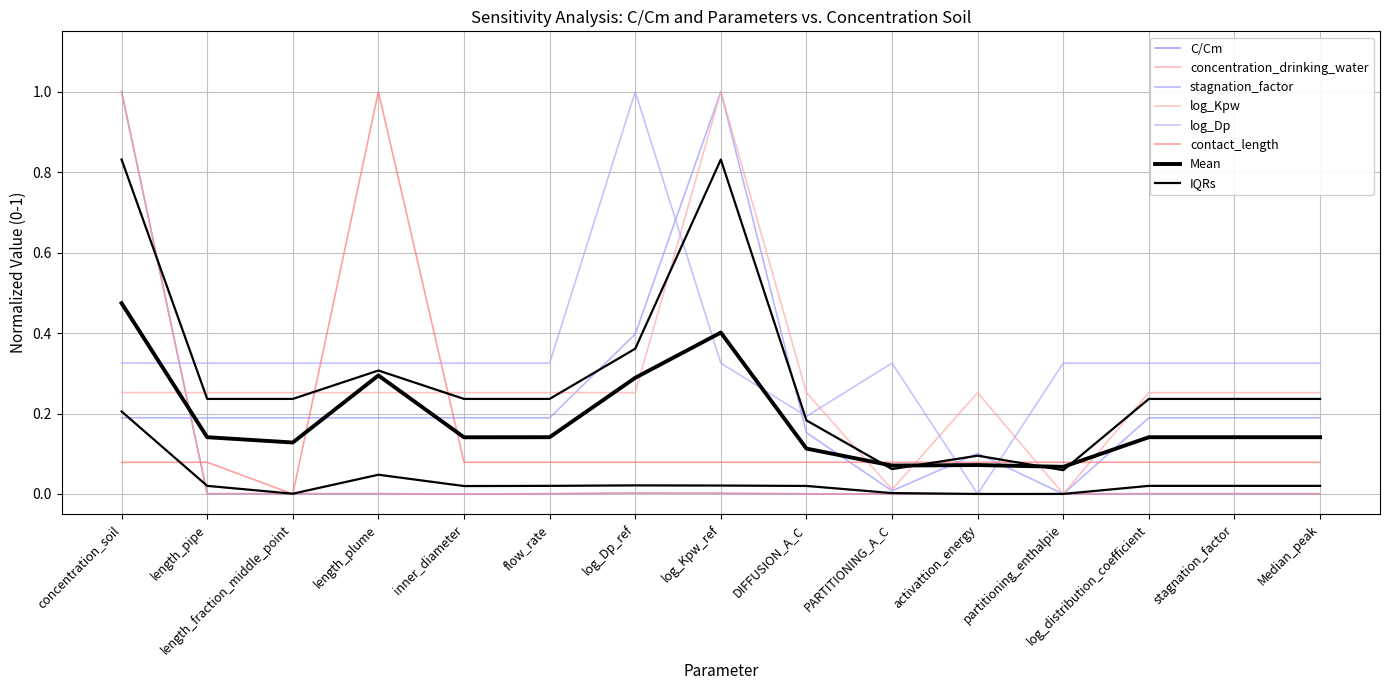

How many intersections are there between log_Kpw and contact_length?

6